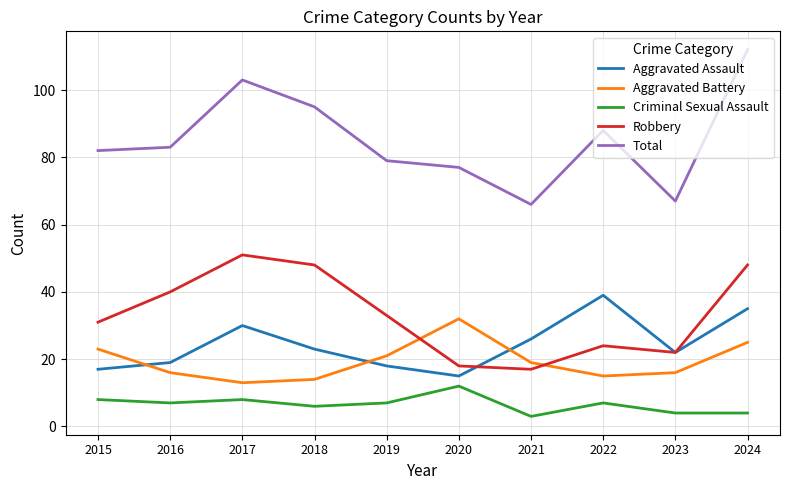

At which category does Robbery reach its first local peak?

2017